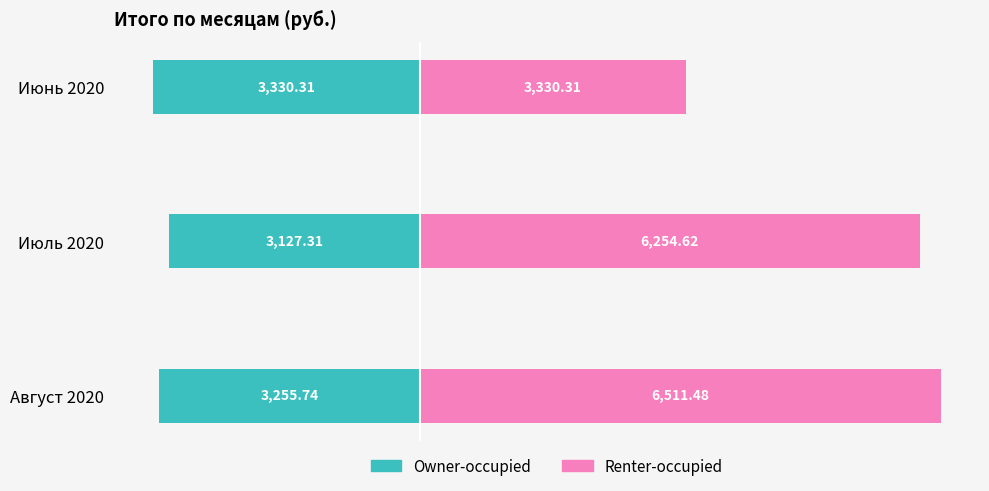

What is the spread (max minus min) of values at Август 2020?

9767.2